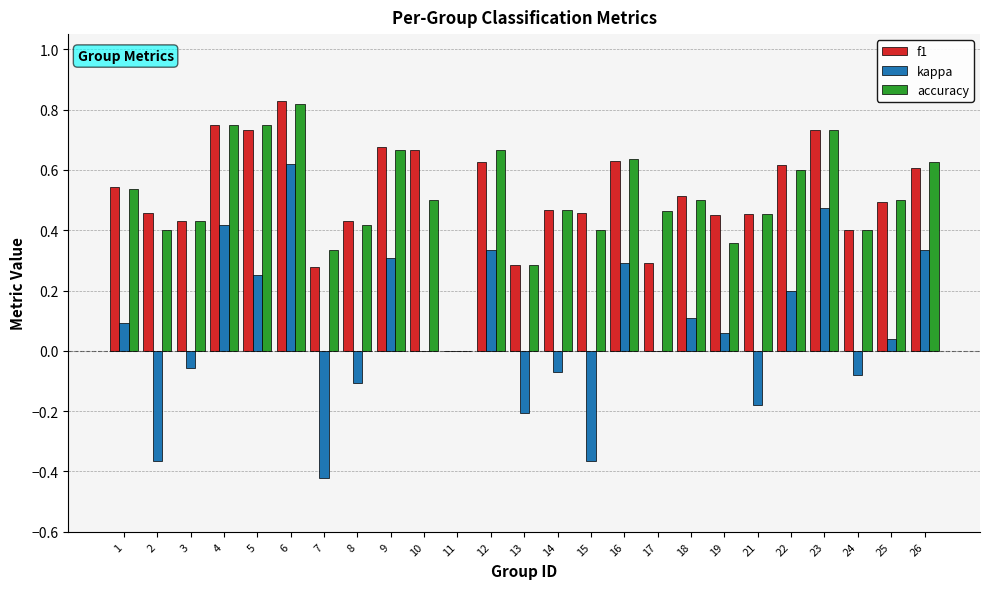

Between 17 and 25, which series saw the biggest shift?

f1